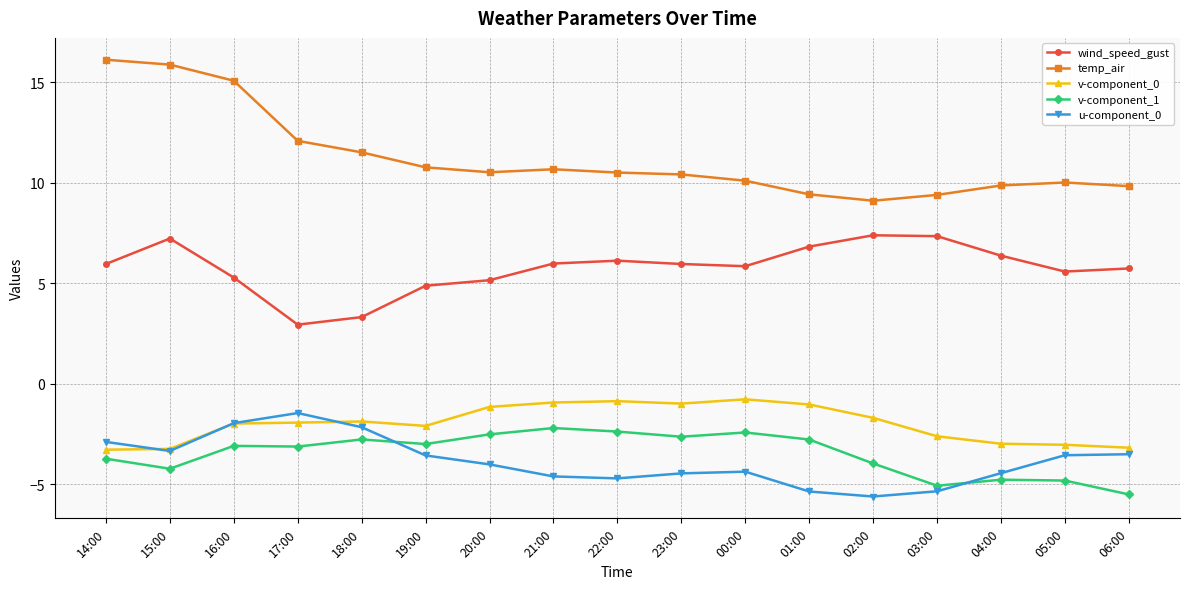

What is the label of the 10th point from the left?

23:00